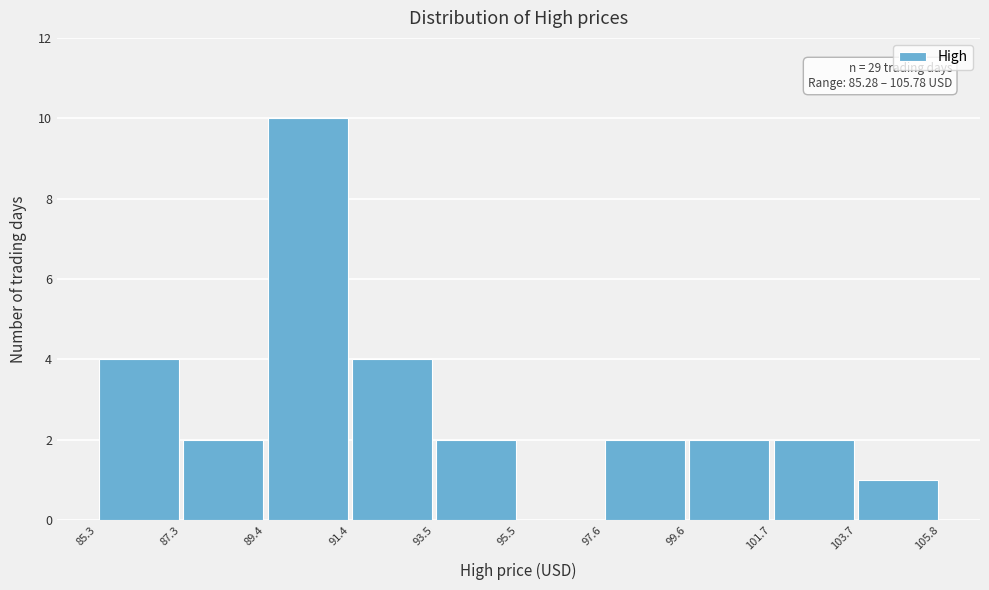

Which range on the x-axis has the tallest bar?

89.4 to 91.4